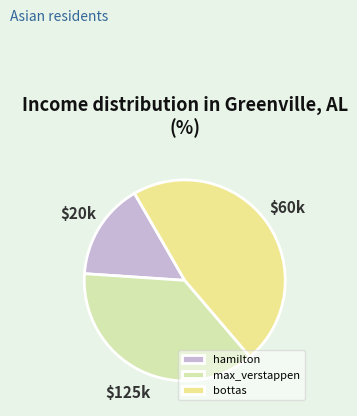

What is the smallest slice in the pie chart?

hamilton